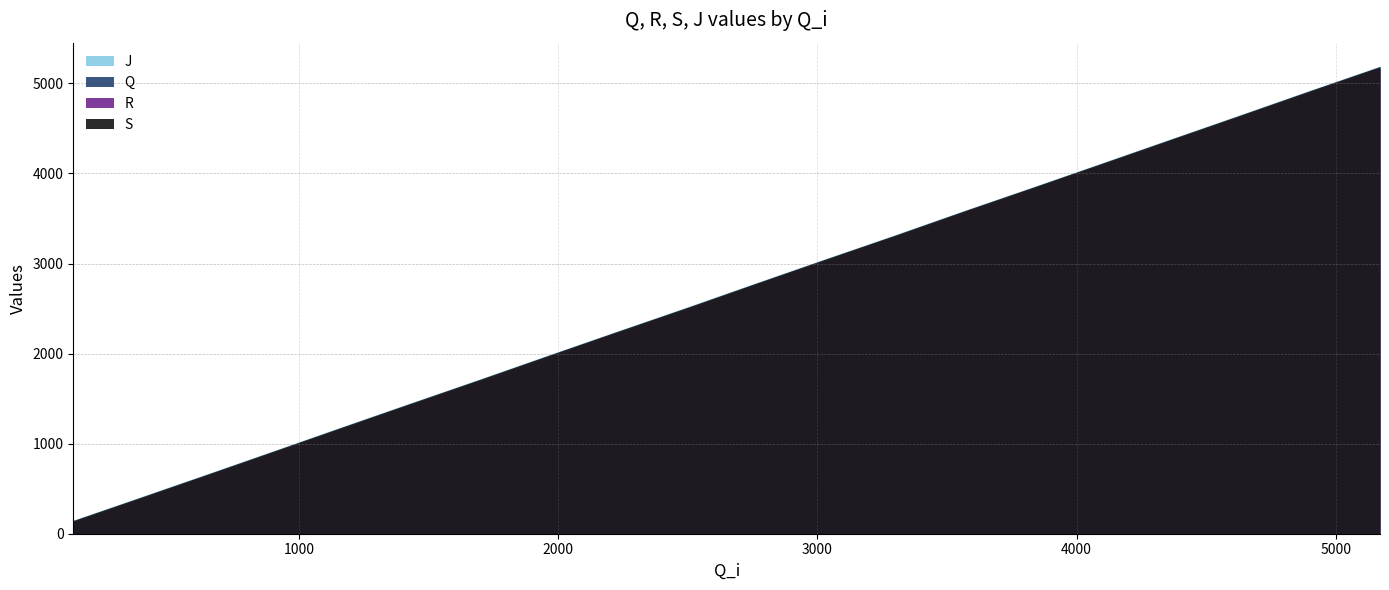

Which series has the largest range (max minus min)?

Q